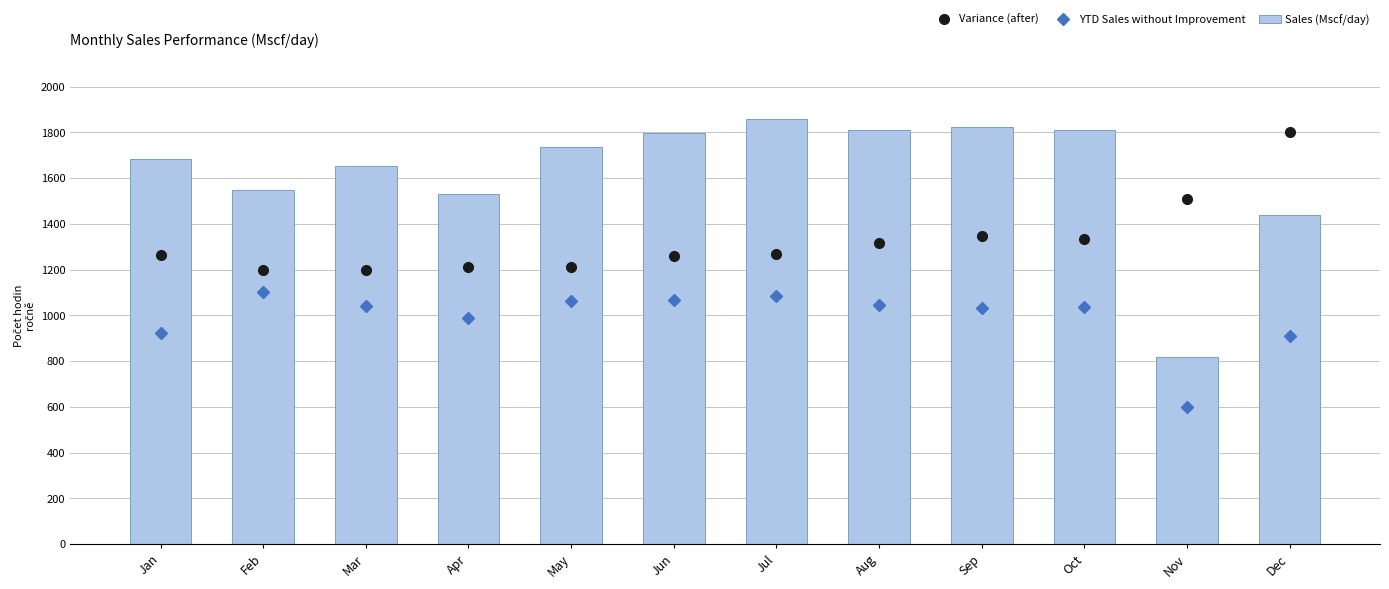

The Variance (after) series shows 1870.7 at Apr. True or false?

False